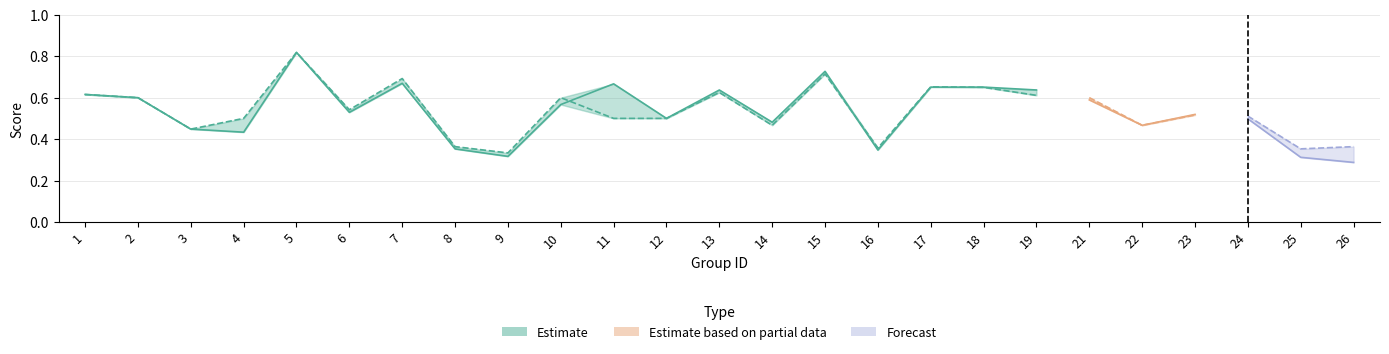

What is the sum of the f1 values at 17 and 15?

1.4